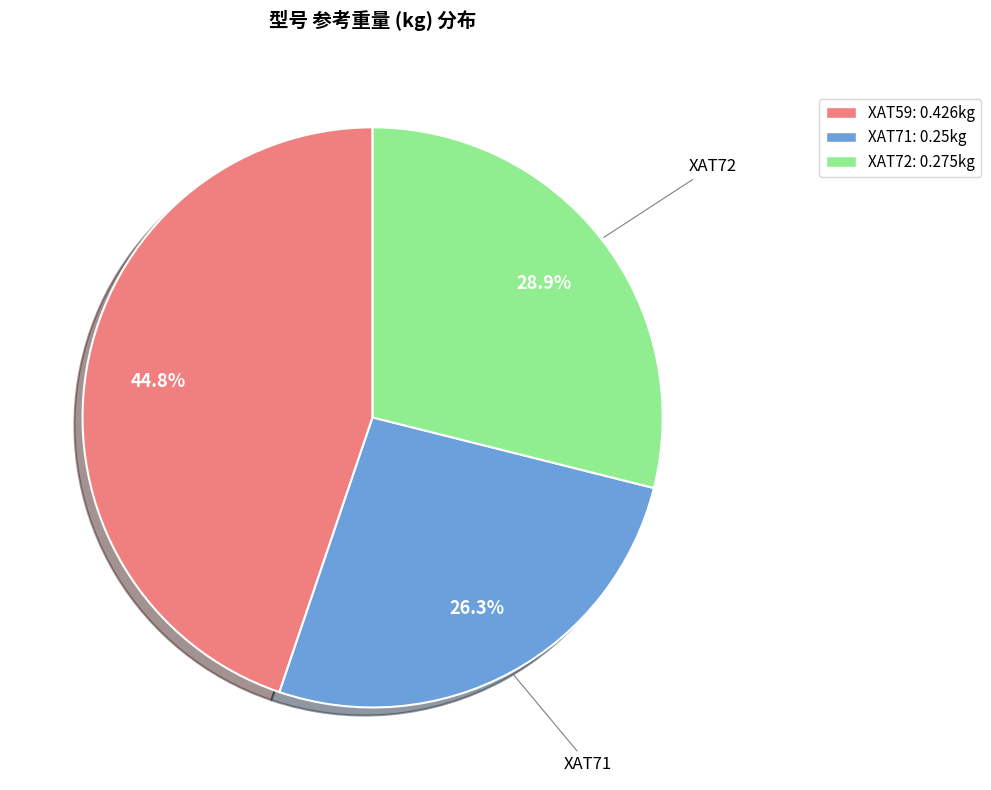

Is there a majority slice in this chart?

No